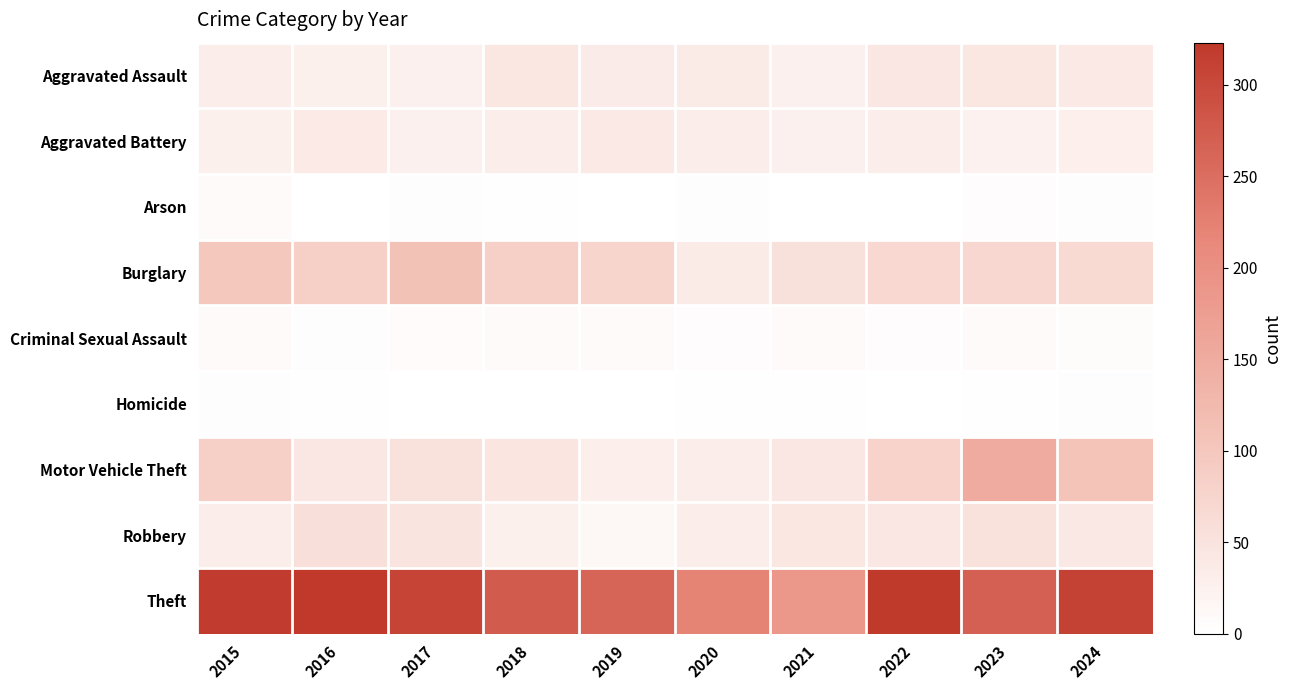

Reading left to right, list all the values displayed in this chart.

Aggravated Assault: 2015=32	2016=27	2017=26	2018=43	2019=35	2020=36	2021=26	2022=42	2023=43	2024=38
Aggravated Battery: 2015=27	2016=37	2017=26	2018=31	2019=38	2020=32	2021=26	2022=31	2023=25	2024=29
Arson: 2015=9	2016=1	2017=3	2018=2	2019=1	2020=3	2021=0	2022=0	2023=4	2024=3
Burglary: 2015=98	2016=87	2017=109	2018=85	2019=75	2020=36	2021=54	2022=69	2023=71	2024=66
Criminal Sexual Assault: 2015=8	2016=3	2017=7	2018=9	2019=10	2020=4	2021=8	2022=5	2023=9	2024=6
Homicide: 2015=3	2016=2	2017=1	2018=0	2019=0	2020=2	2021=2	2022=1	2023=2	2024=3
Motor Vehicle Theft: 2015=84	2016=42	2017=52	2018=46	2019=30	2020=31	2021=42	2022=78	2023=151	2024=105
Robbery: 2015=31	2016=57	2017=49	2018=27	2019=15	2020=32	2021=44	2022=42	2023=52	2024=41
Theft: 2015=317	2016=323	2017=307	2018=276	2019=262	2020=222	2021=187	2022=320	2023=269	2024=310